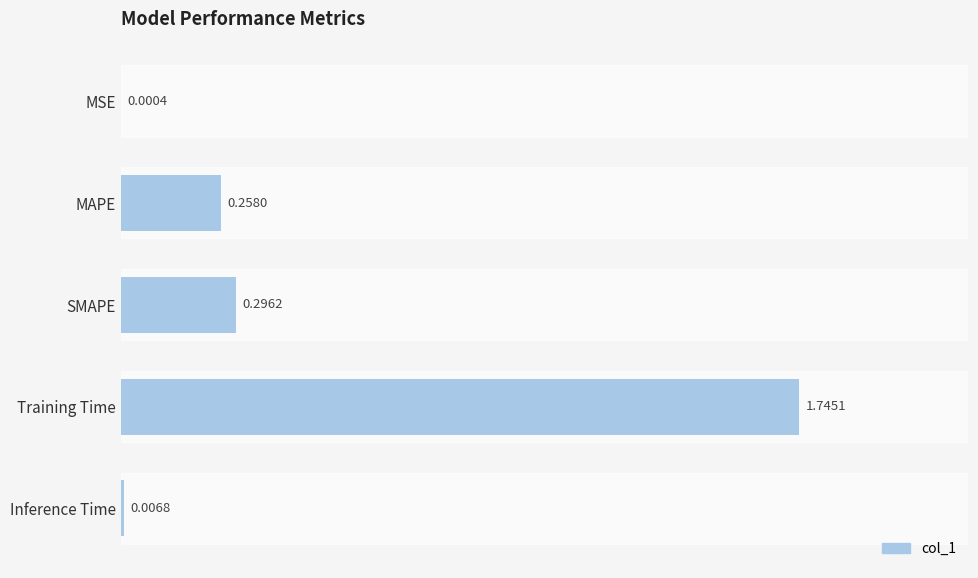

What is the change in value from MSE to SMAPE?

+0.3